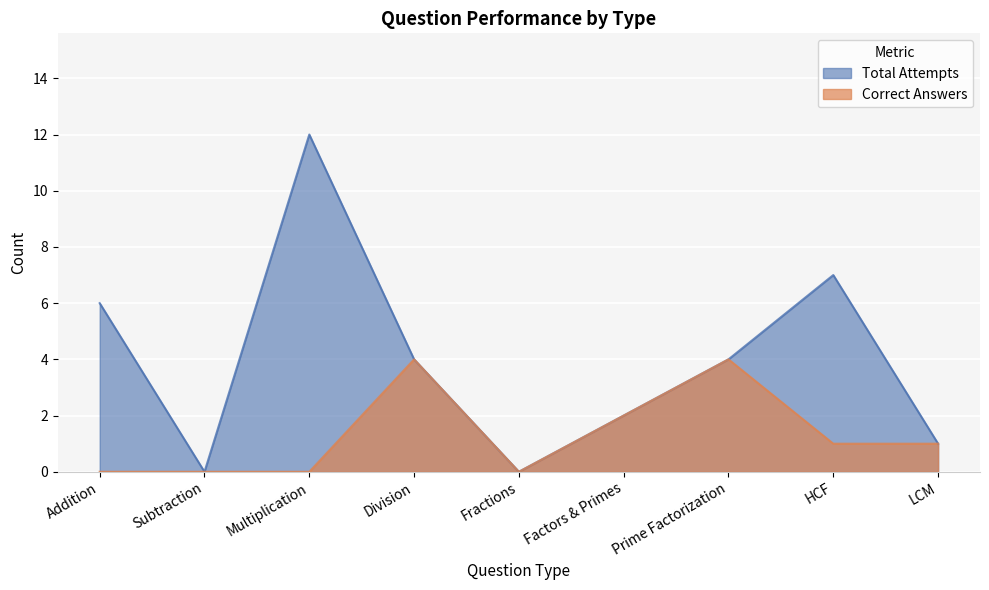

Between Multiplication and Addition, which is larger?

Multiplication